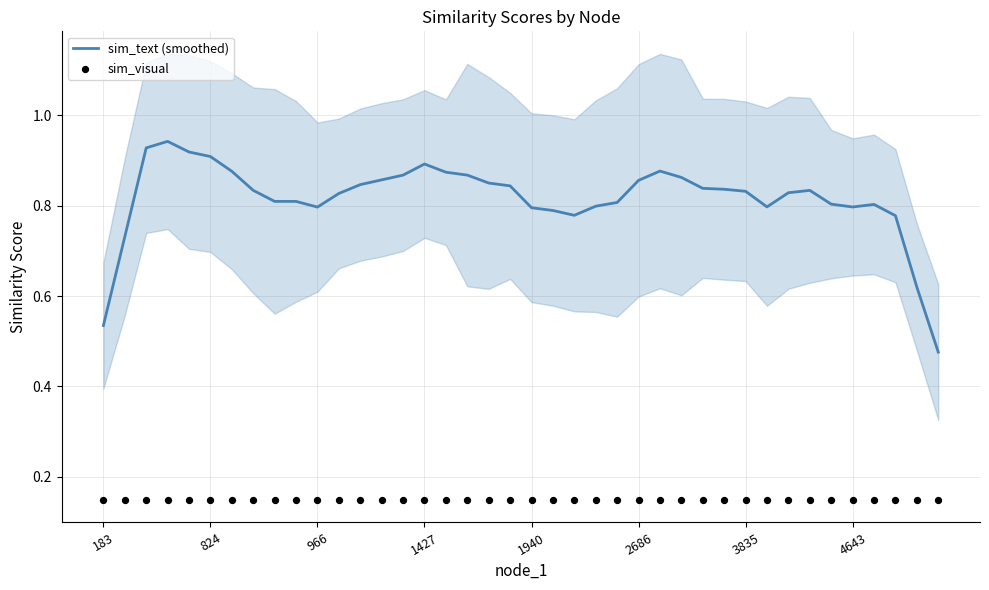

True or false: sim_text (smoothed) has a value of 0.9 at 1427.

True